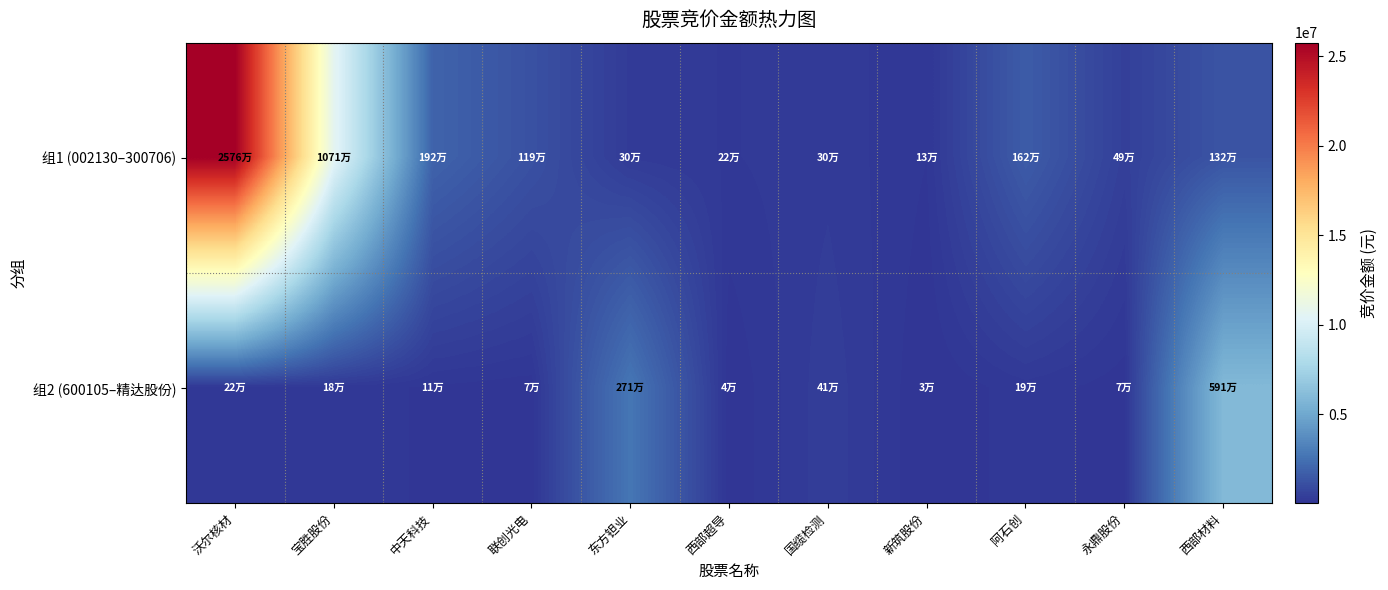

How many distinct data groups are displayed?

2